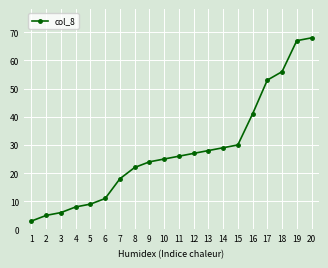

Is it true that the value at 15 is 30?

True